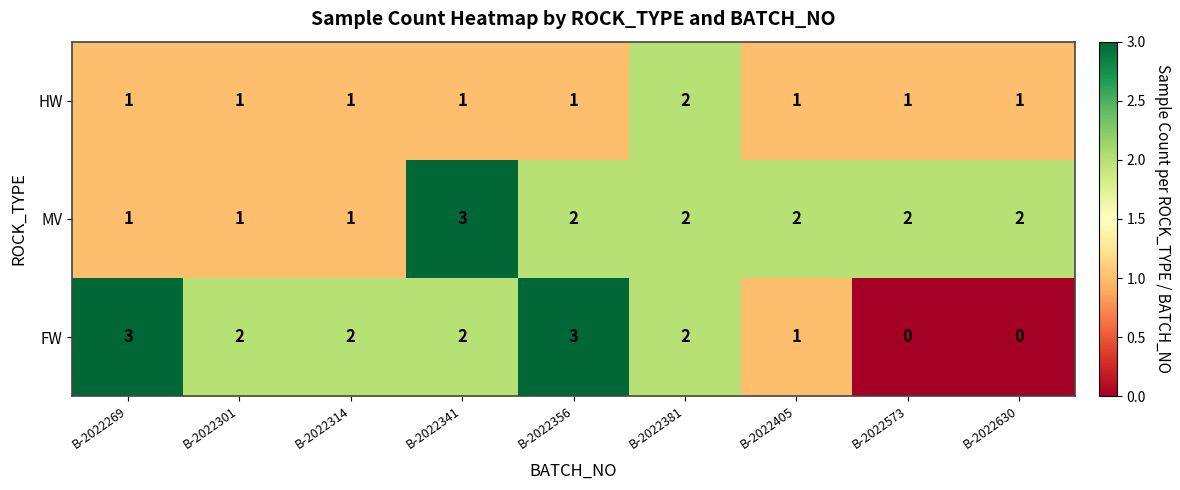

Which series has the widest spread of values?

FW